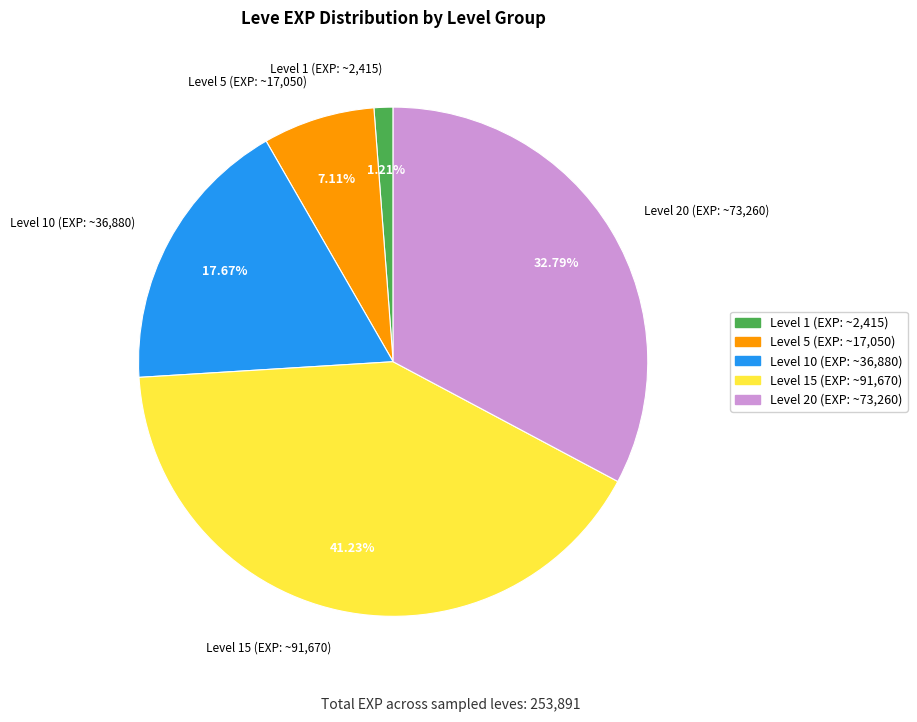

Do Level 15 (EXP: ~91,670) and Level 1 (EXP: ~2,415) together represent more than half of the pie?

No